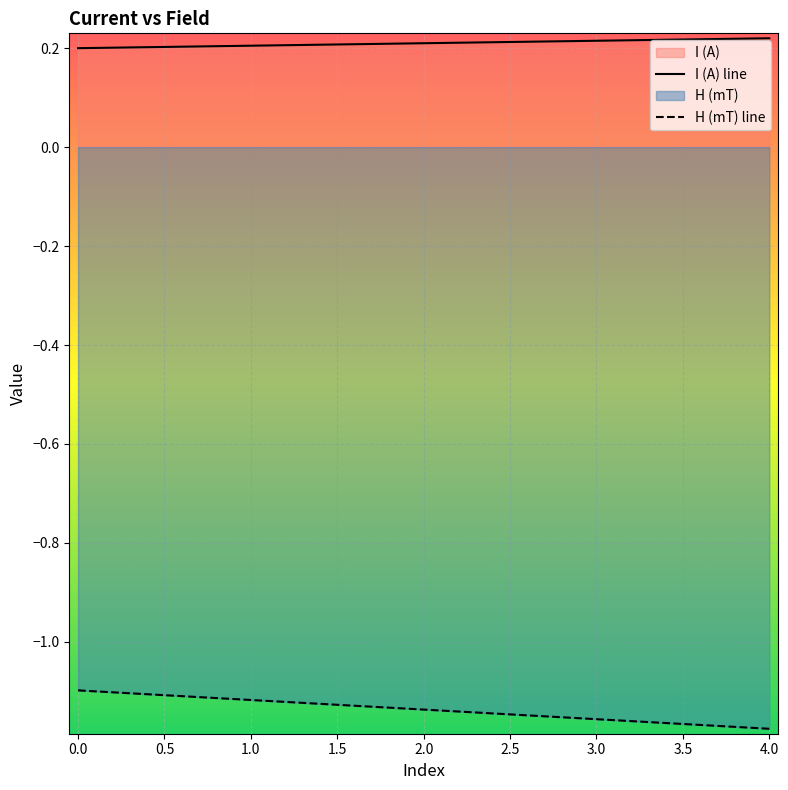

Reading left to right, what are all the values shown in this chart?

I (A): 0.2	0.2	0.2	0.2	0.2
H (mT): -1.1	-1.1	-1.1	-1.2	-1.2